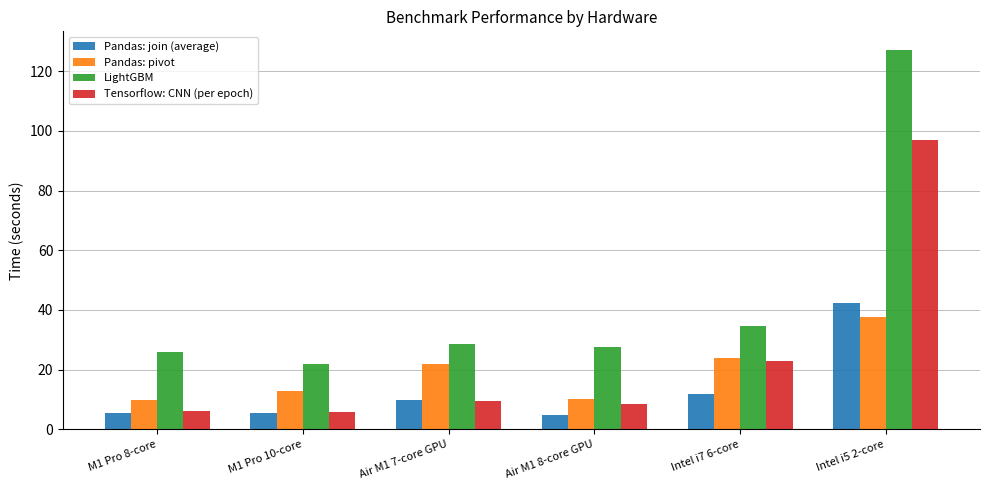

Count the number of data series in this chart.

4